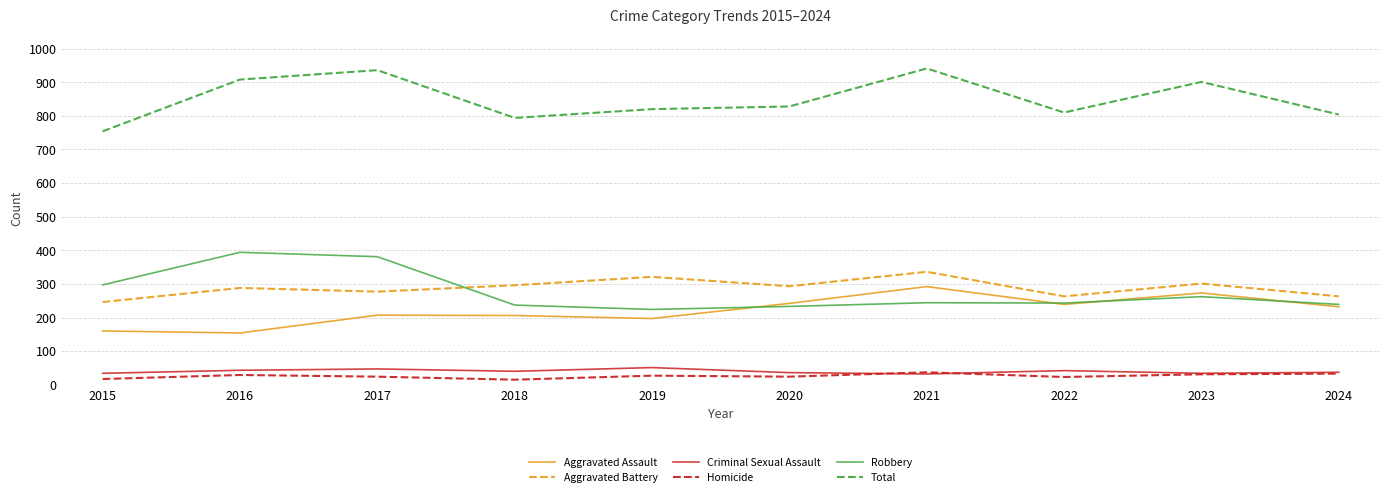

How many interior local peaks does the Aggravated Battery series have?

4